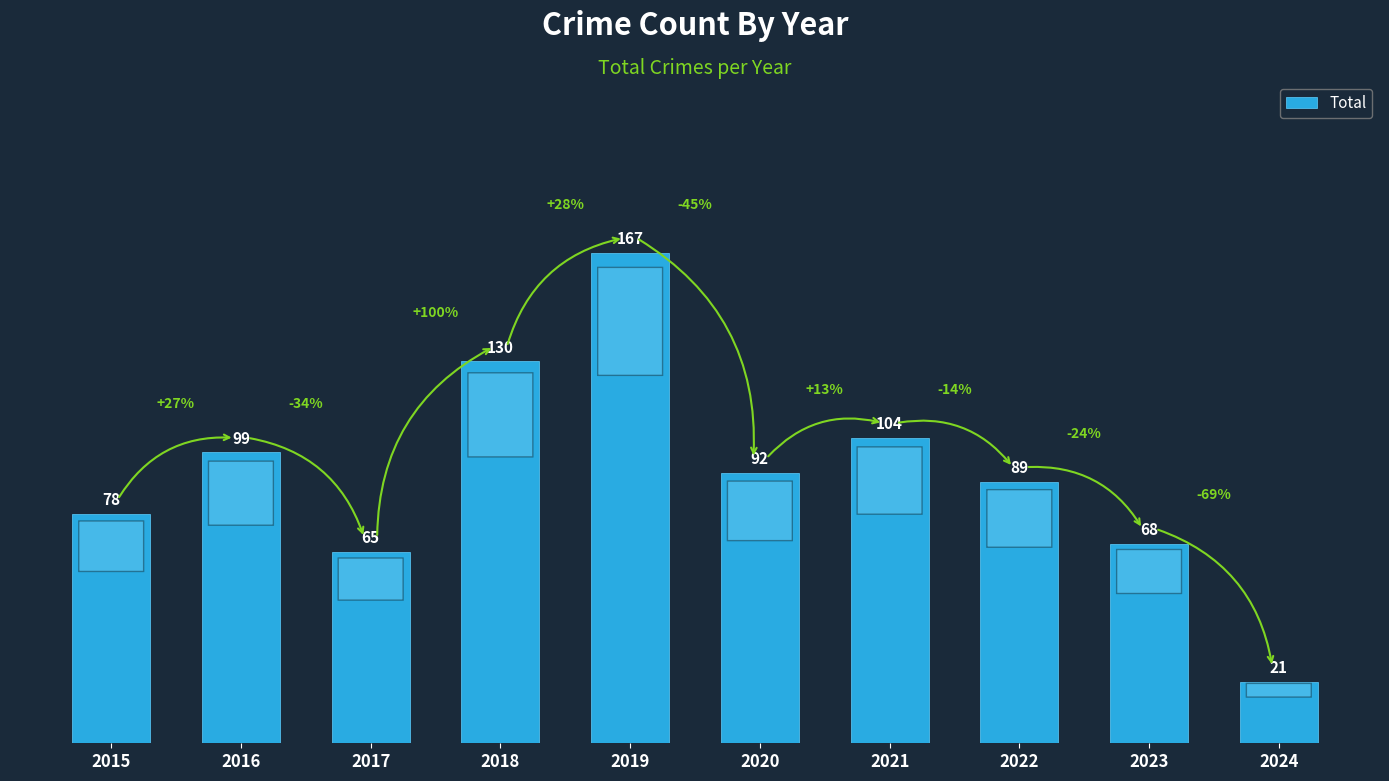

Reading left to right, extract all data points from this chart.

78	99	65	130	167	92	104	89	68	21